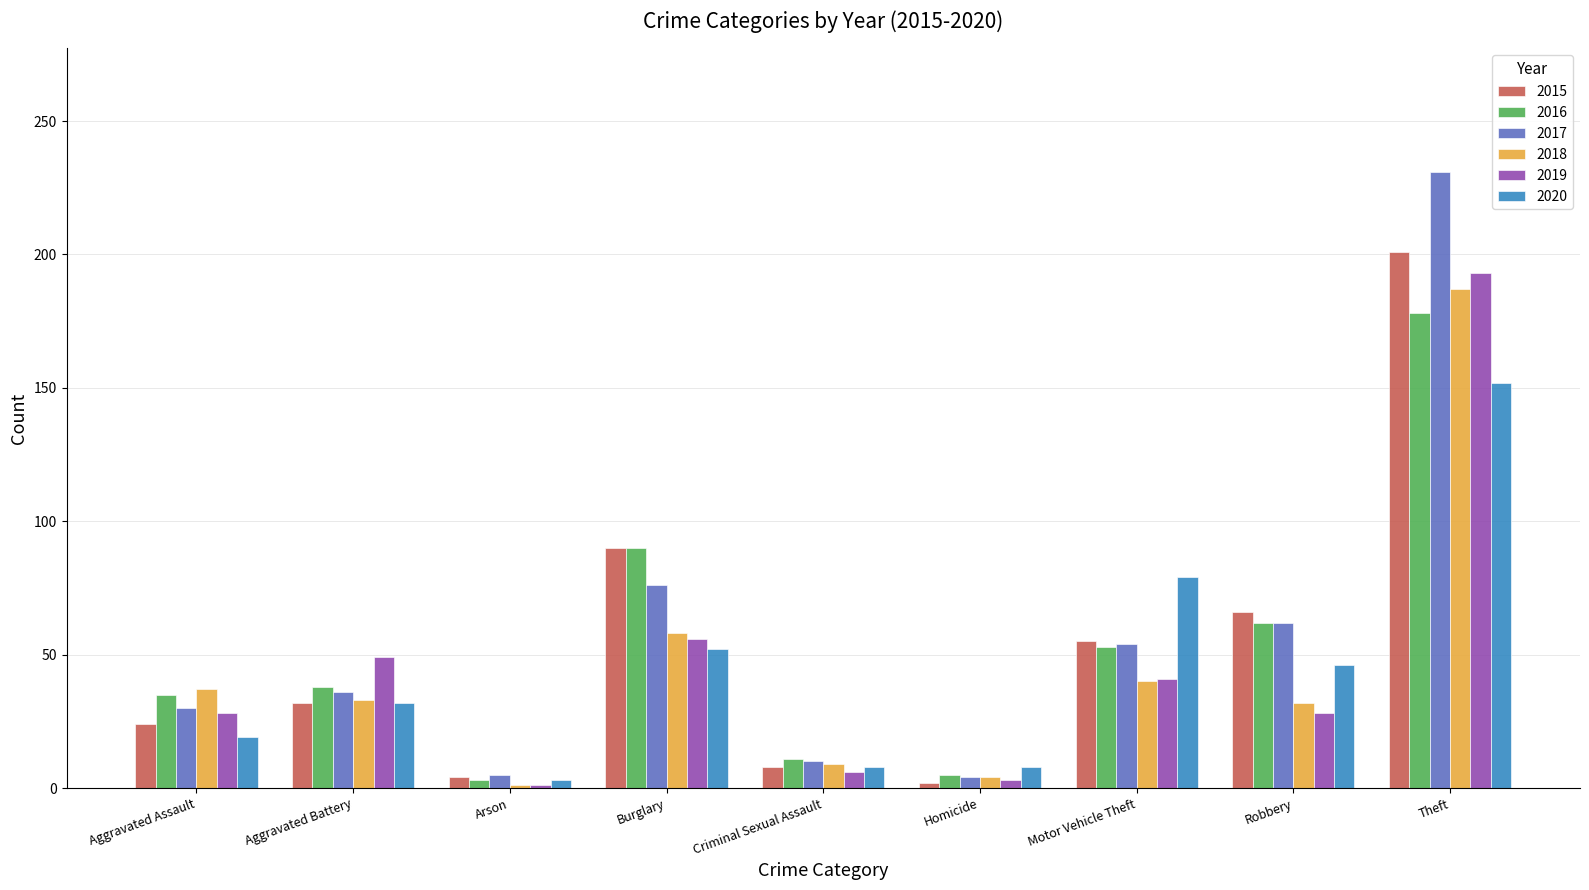

Is the value of 2020 at Theft greater than the value of 2016 at Arson?

Yes